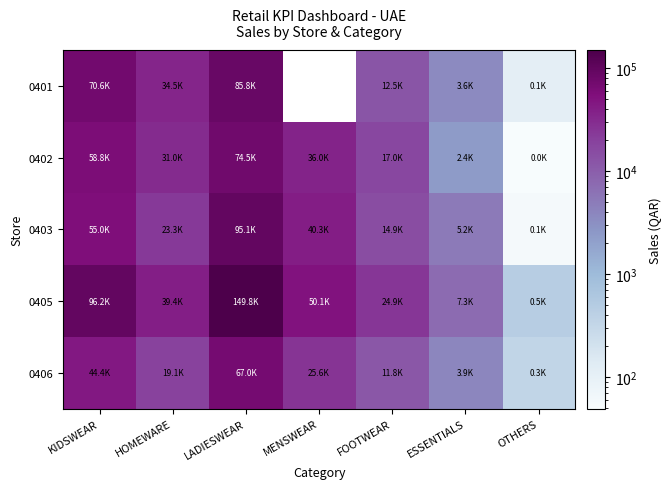

Between LADIESWEAR and FOOTWEAR, which is larger?

LADIESWEAR